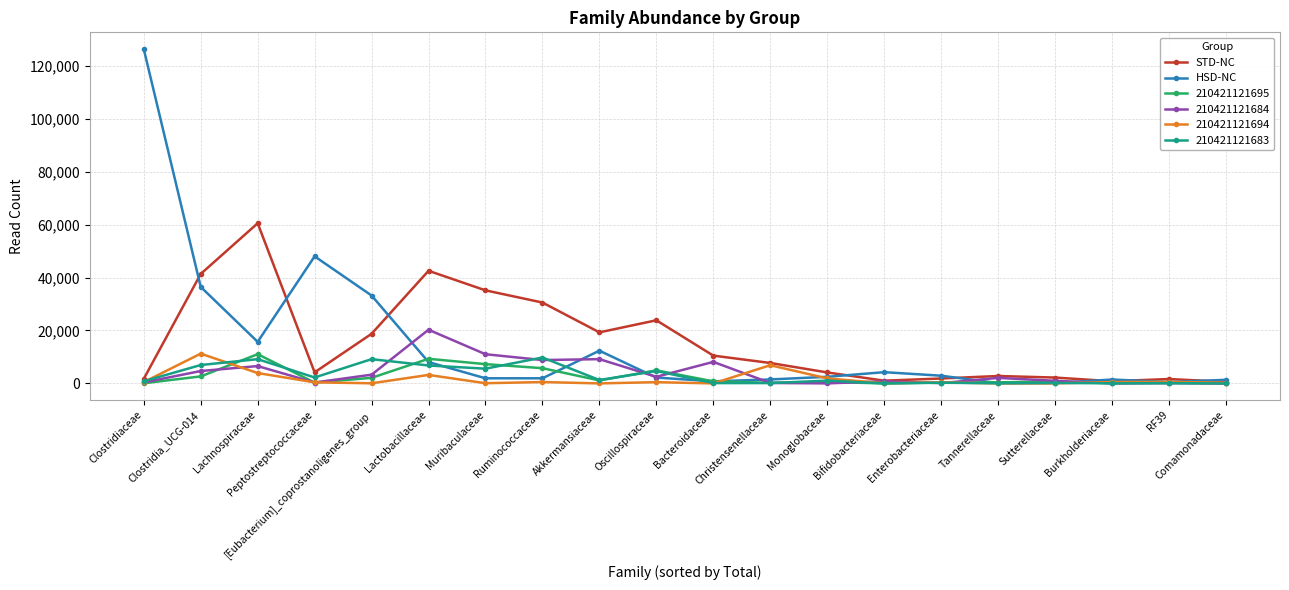

True or false: STD-NC has more than 2 interior local peaks.

True